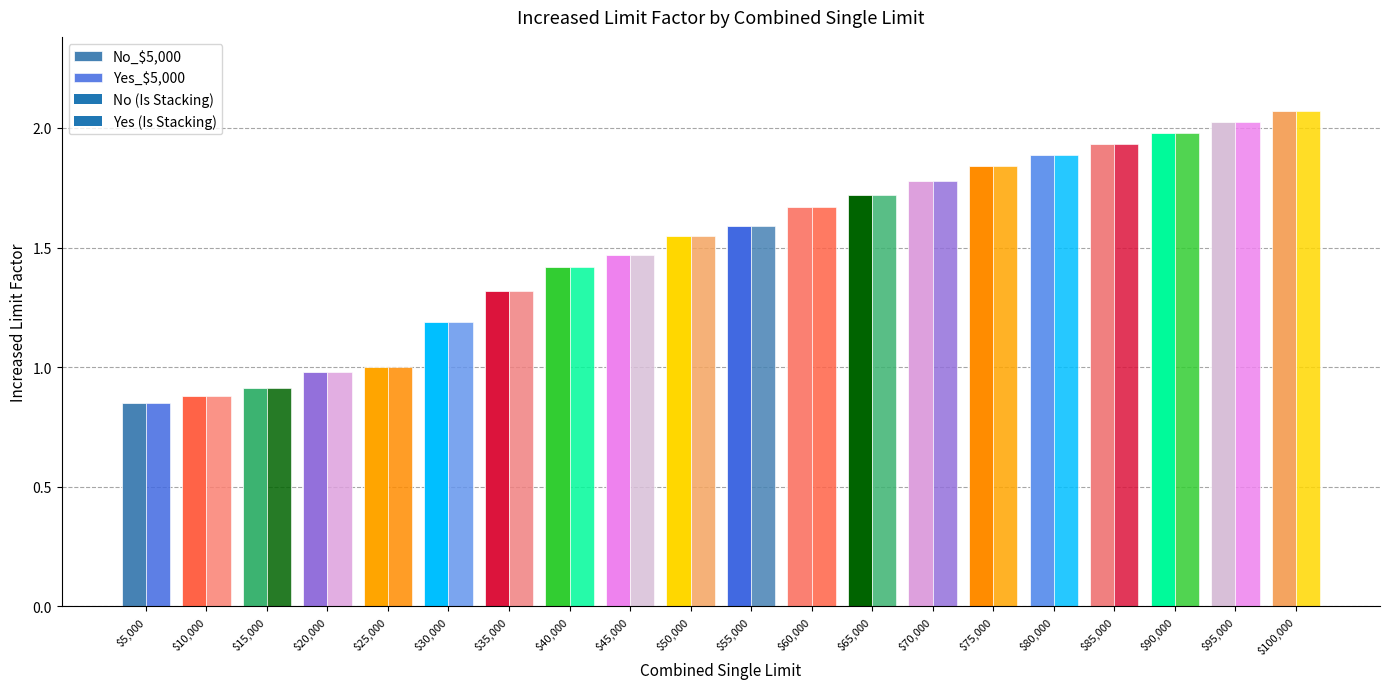

Is it true that No equals 1.2 at $30,000?

True